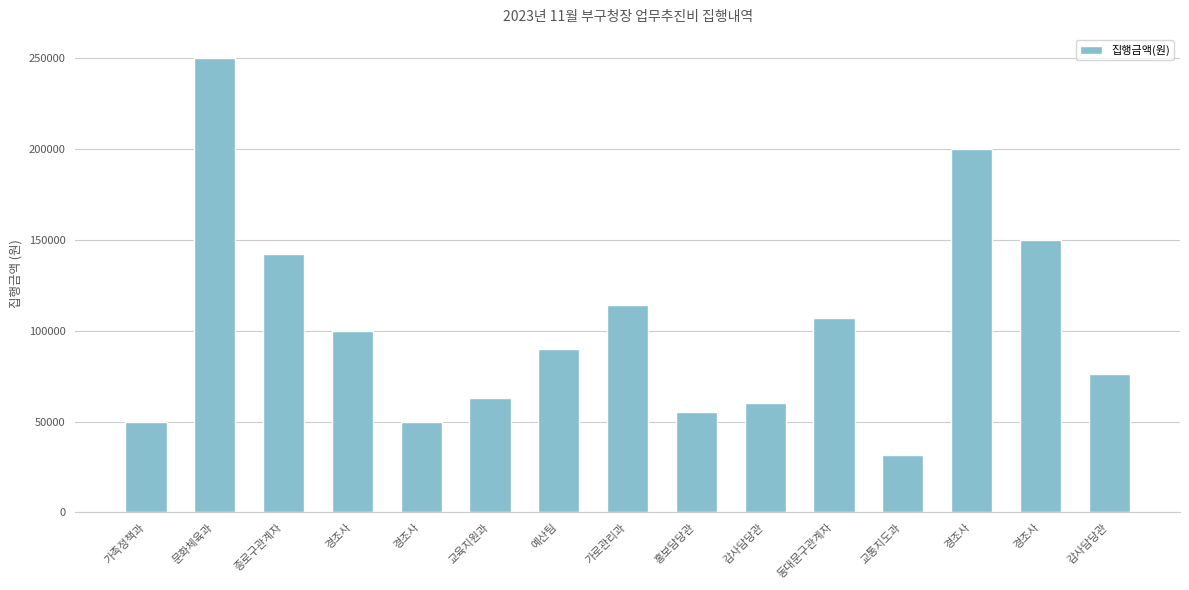

What is the label of the 14th bar from the right?

문화체육과